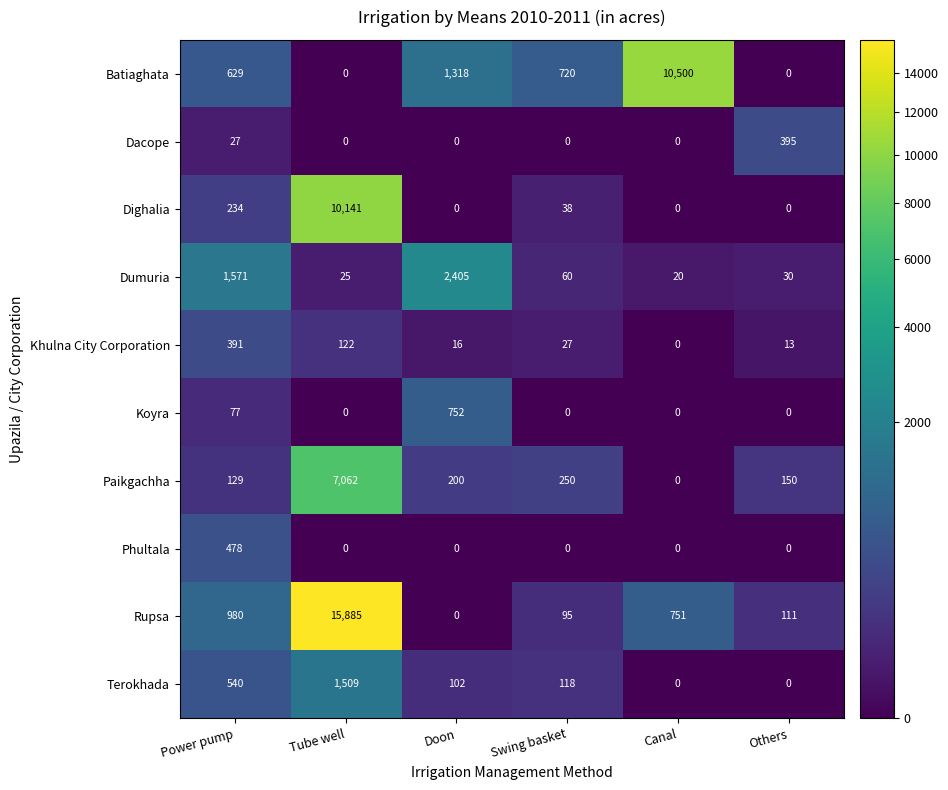

What is the maximum value shown in the chart?

15885